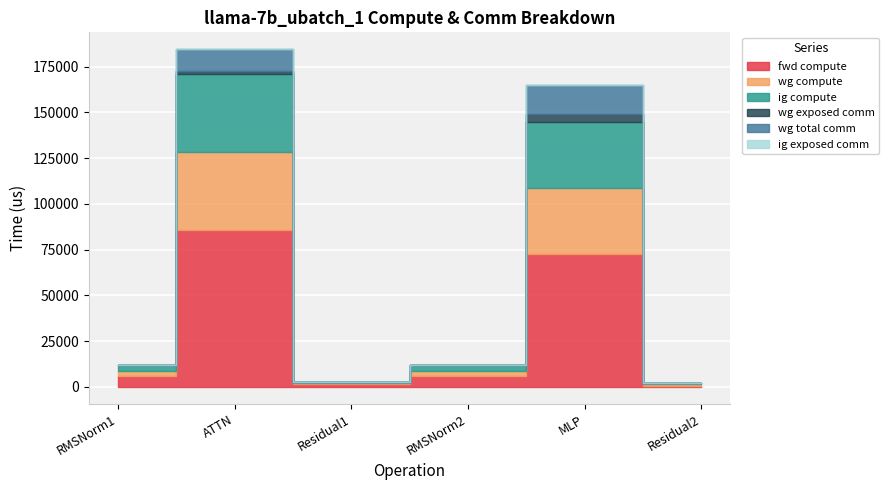

At which label does fwd compute first exceed 5898?

RMSNorm1